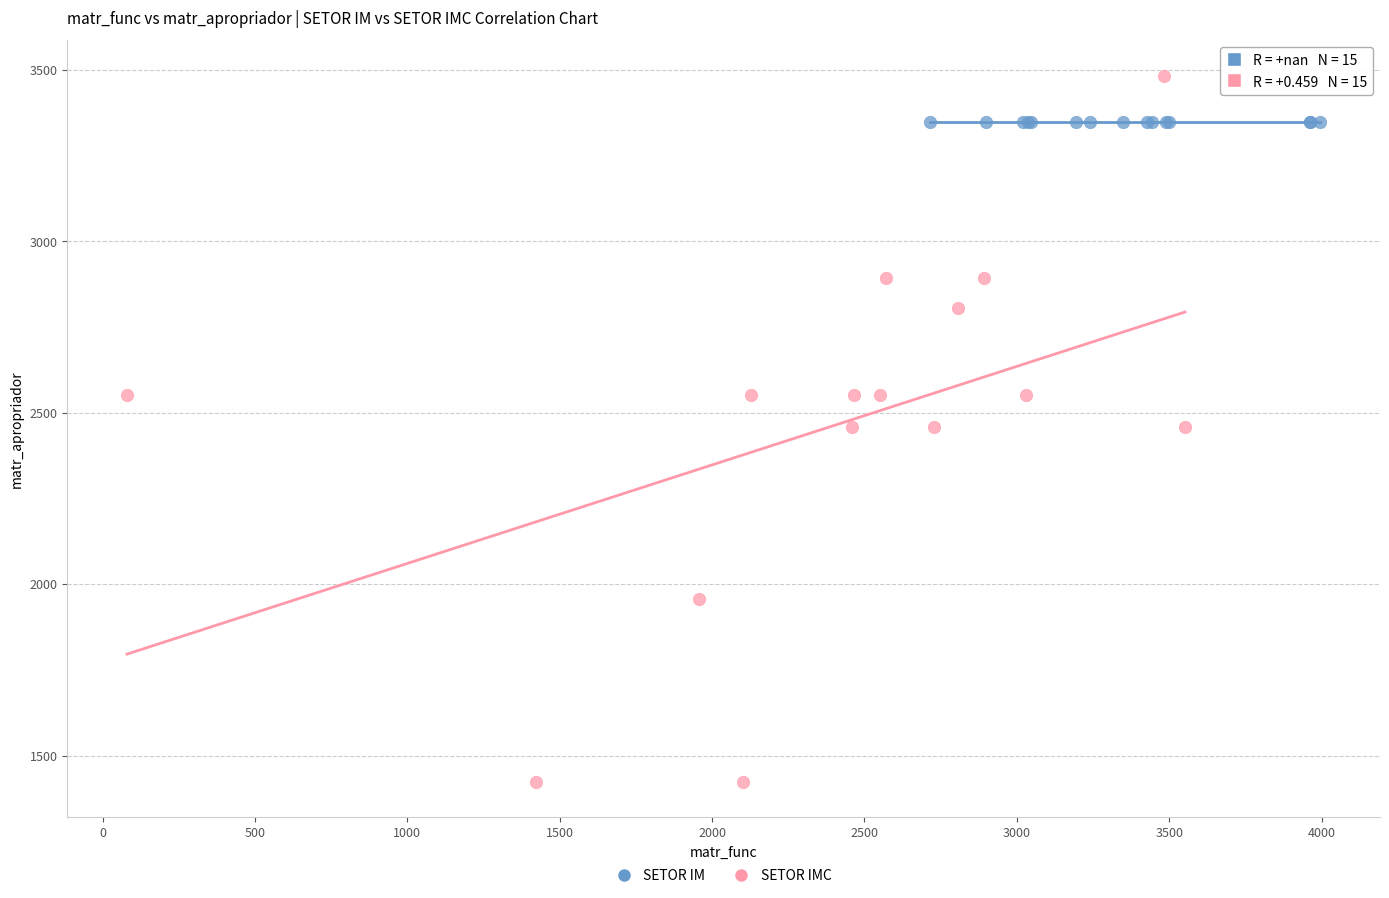

What are all the series names shown in the legend?

SETOR IM, SETOR IMC